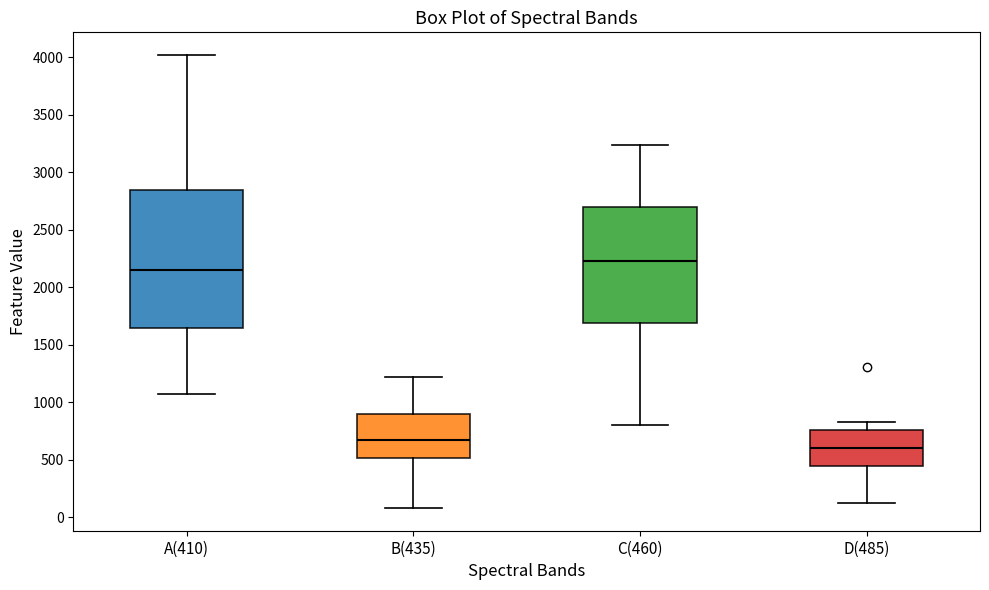

Reading left to right, read every box against the y-axis: the position of its median line, the range the box covers, and the ends of its whiskers. The values are not printed on the chart, so give them approximately, as read against the axis.

A(410): median 2150, box 1650 to 2850, whiskers 1050 to 4000
B(435): median 650, box 500 to 900, whiskers 100 to 1200
C(460): median 2250, box 1700 to 2700, whiskers 800 to 3250
D(485): median 600, box 450 to 750, whiskers 100 to 850